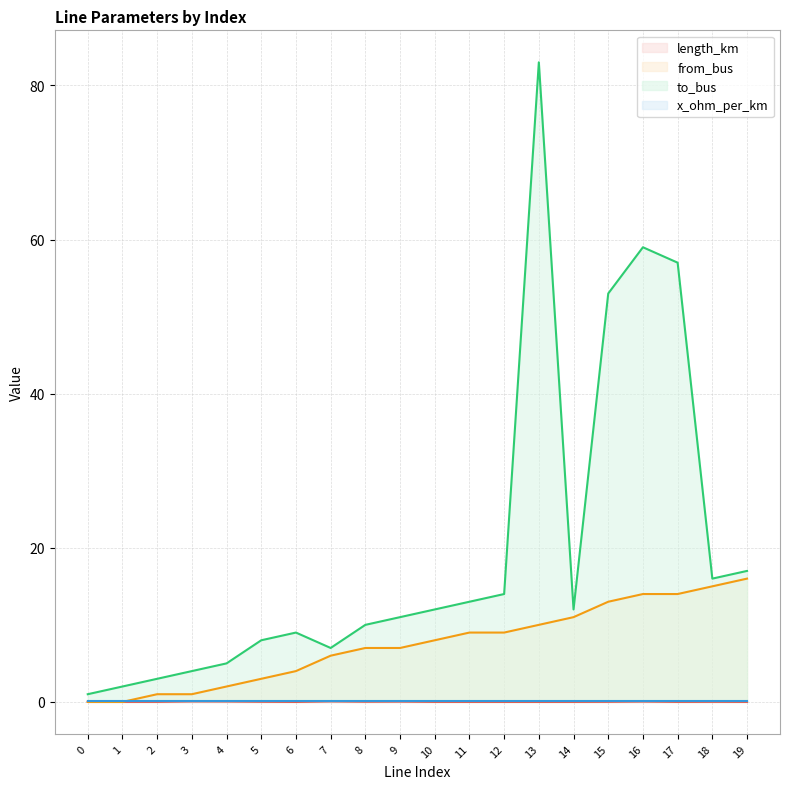

Does the chart display data point markers on the line(s)?

No